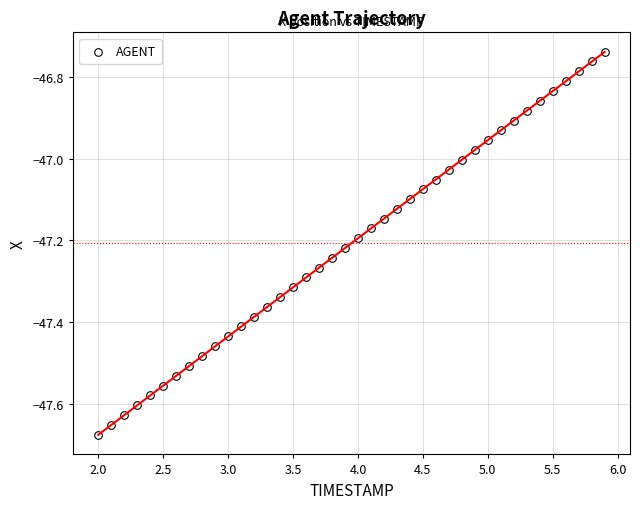

What is the range of X values (max minus min)?

3.9